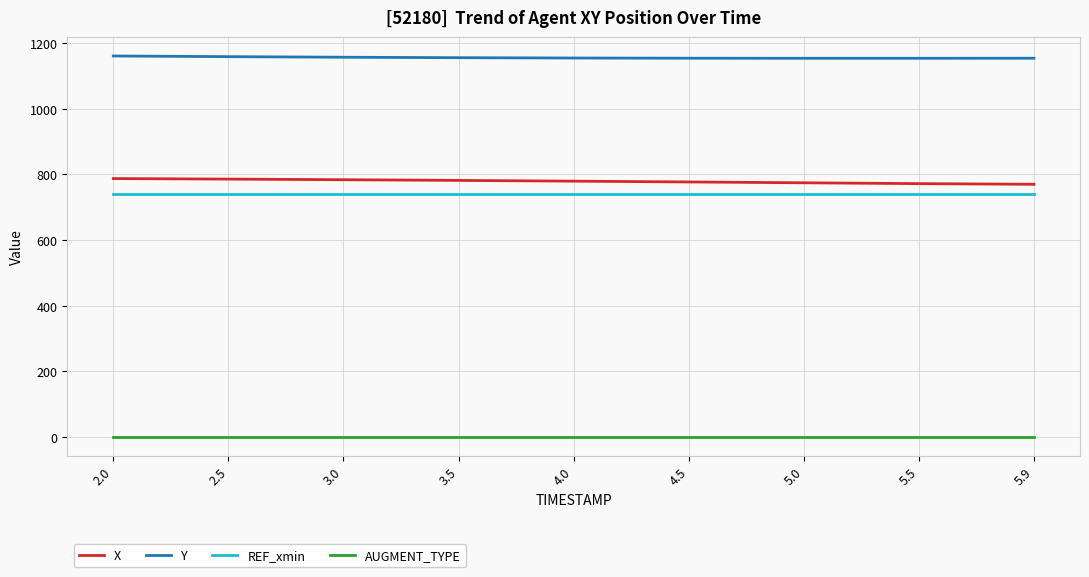

List the series in order of their peak value, lowest first.

AUGMENT_TYPE, REF_xmin, X, Y